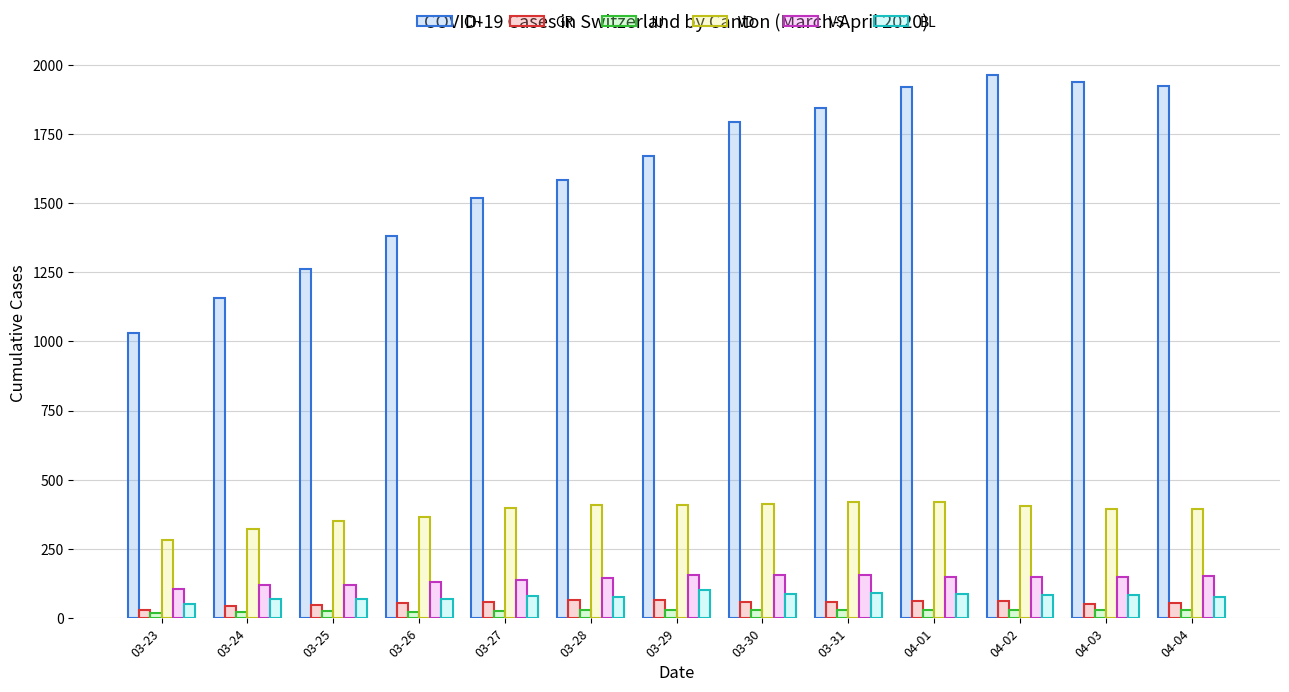

What is the total value across all series at 04-02?

2686